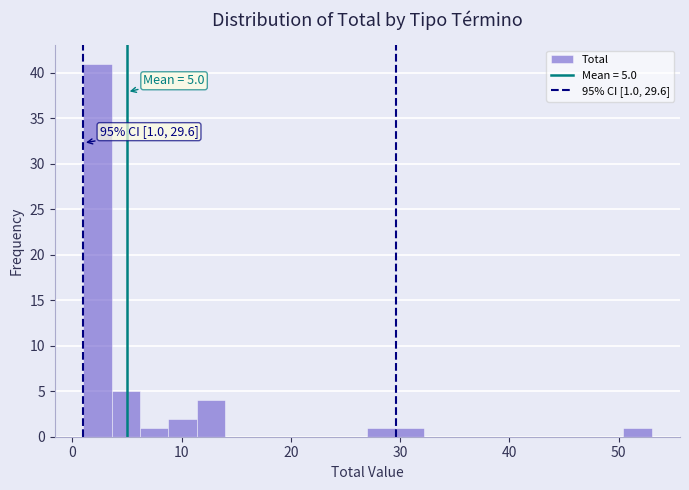

Around what value on the x-axis is the tallest bar? Give the approximate position of its centre, as read against the axis.

2